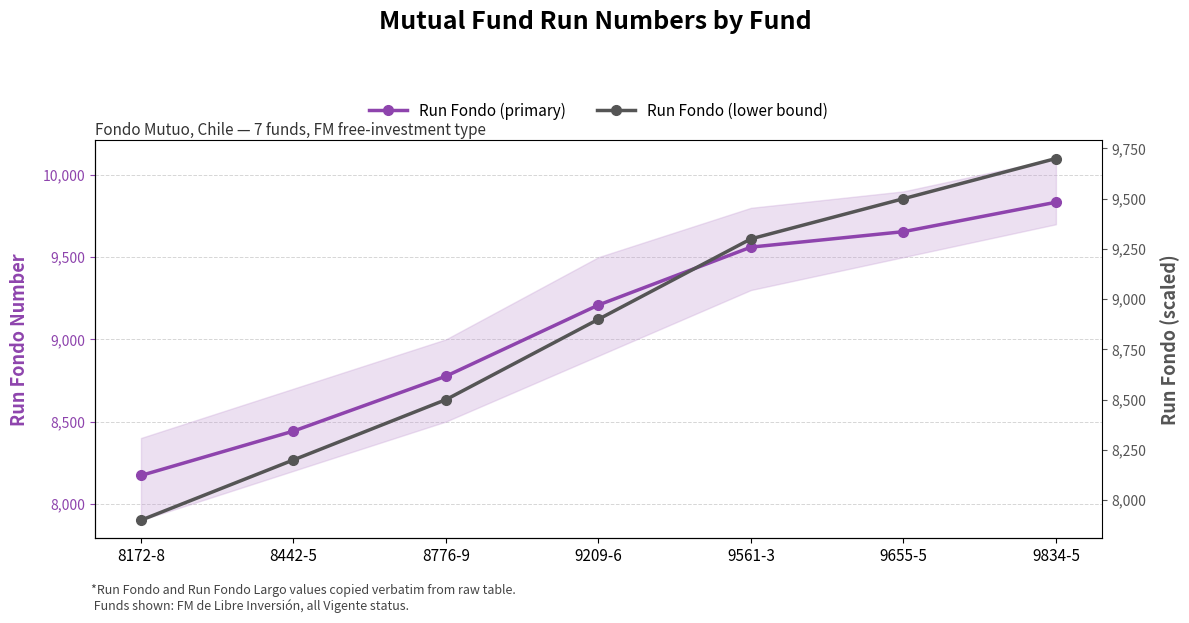

What are all the series names shown in the legend?

Run Fondo (primary), Run Fondo (lower bound)